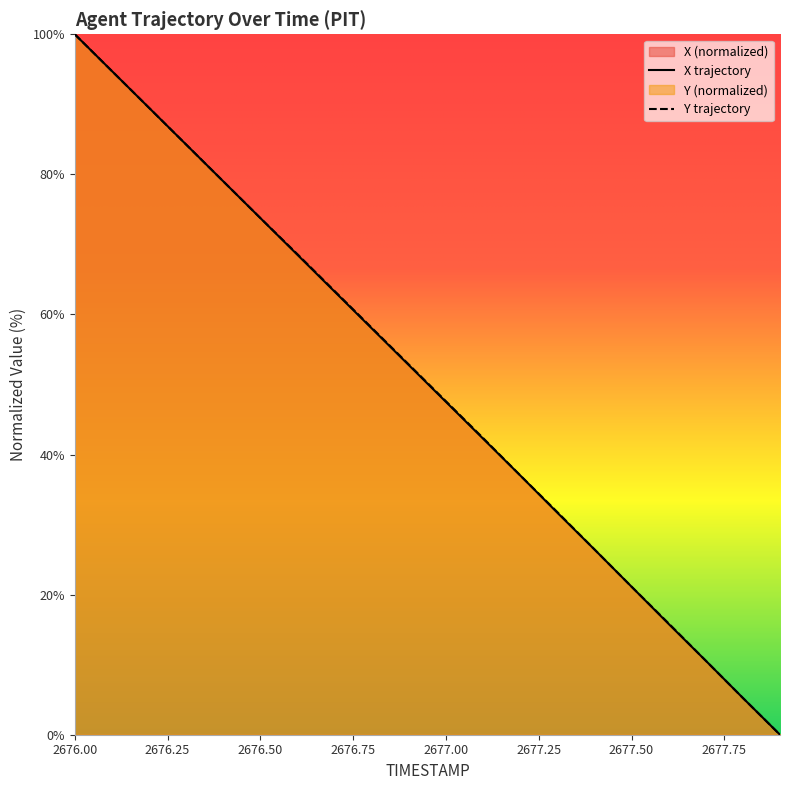

The X series shows 15.8 at 2677.6. True or false?

True